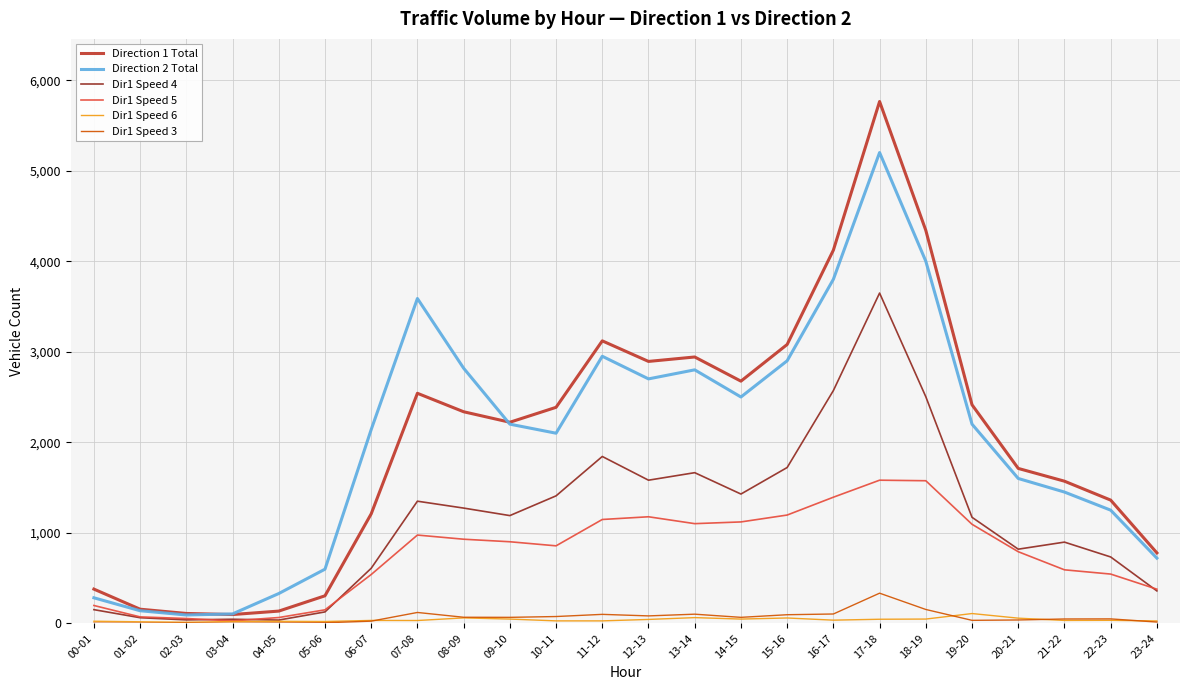

The value of Direction 1 Total at 07-08 is 2541. True or false?

True